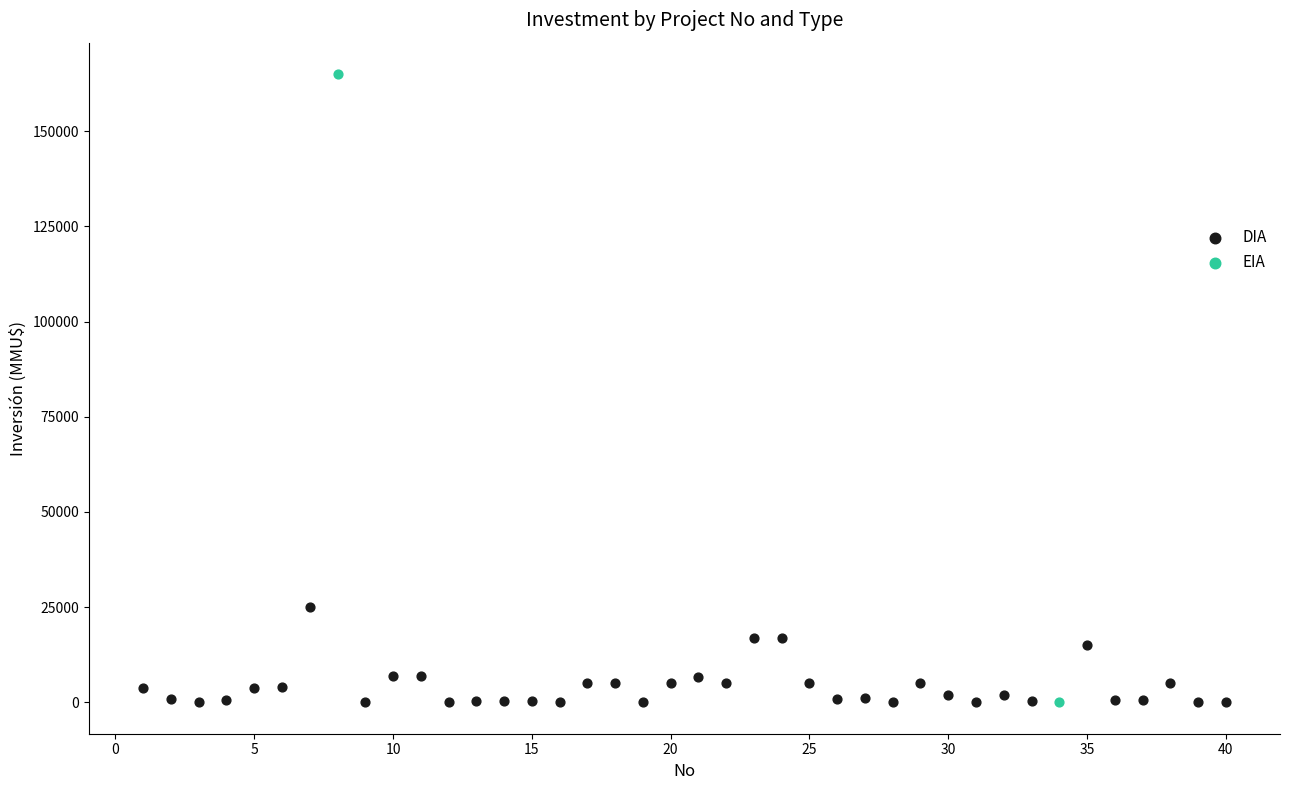

What are all the series names shown in the legend?

DIA, EIA